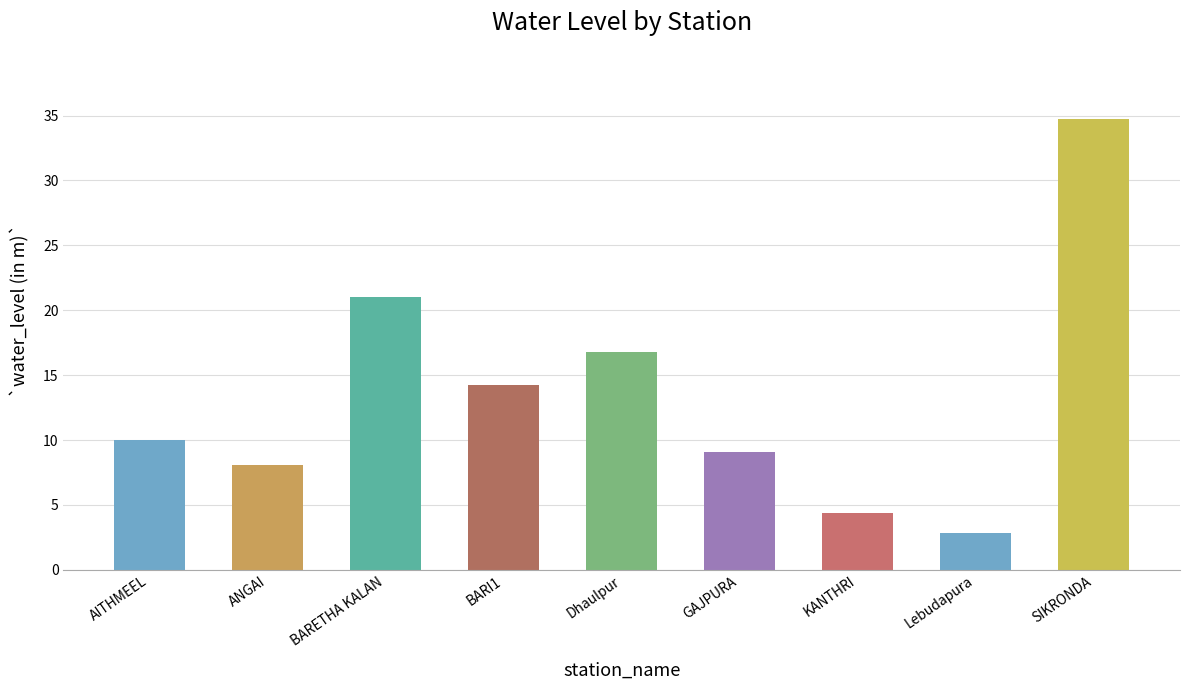

Reading left to right, extract all data points from this chart.

AITHMEEL=10.0	ANGAI=8.1	BARETHA KALAN=21.0	BARI1=14.2	Dhaulpur=16.8	GAJPURA=9.1	KANTHRI=4.4	Lebudapura=2.9	SIKRONDA=34.8